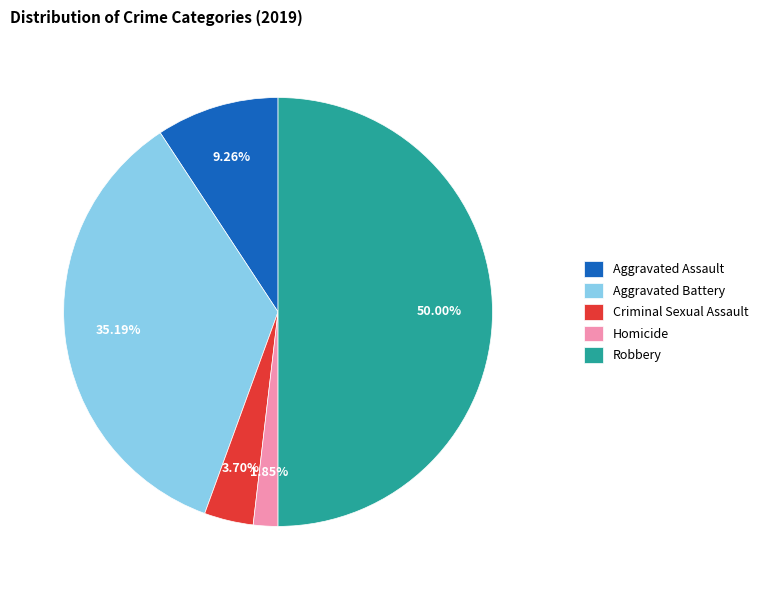

What percentage do Homicide and Aggravated Battery together represent?

37.0%